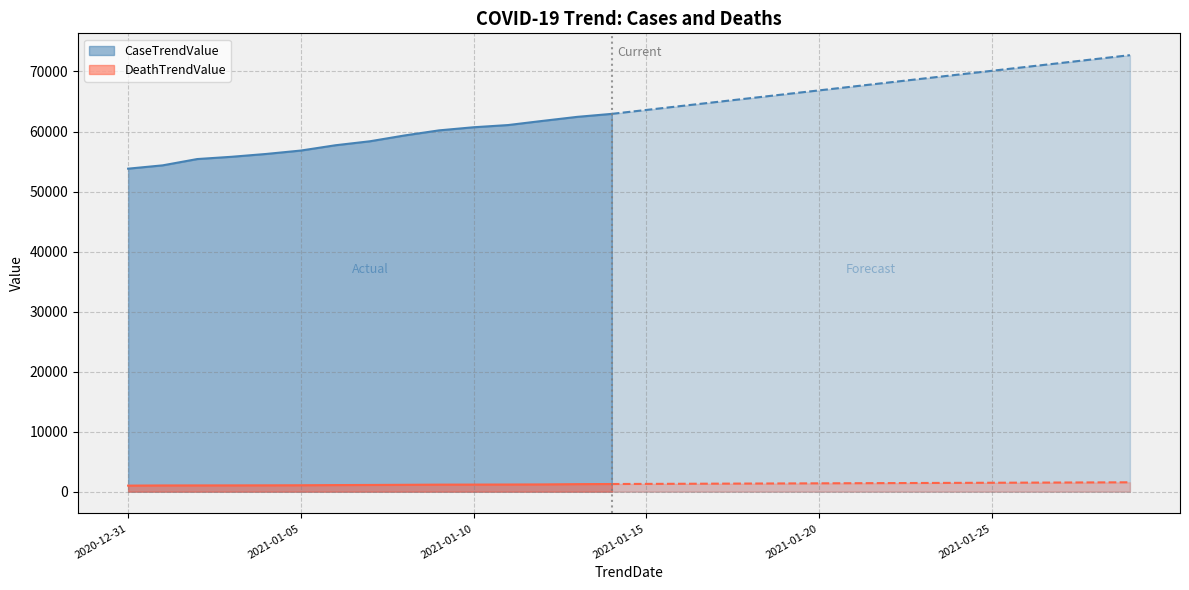

At how many categories does at least one series exceed 70137?

4